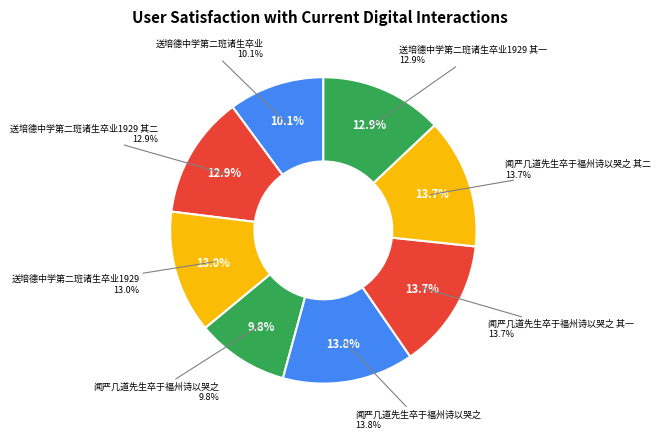

To the nearest percent, what is the difference between the largest and smallest slice percentages?

4%